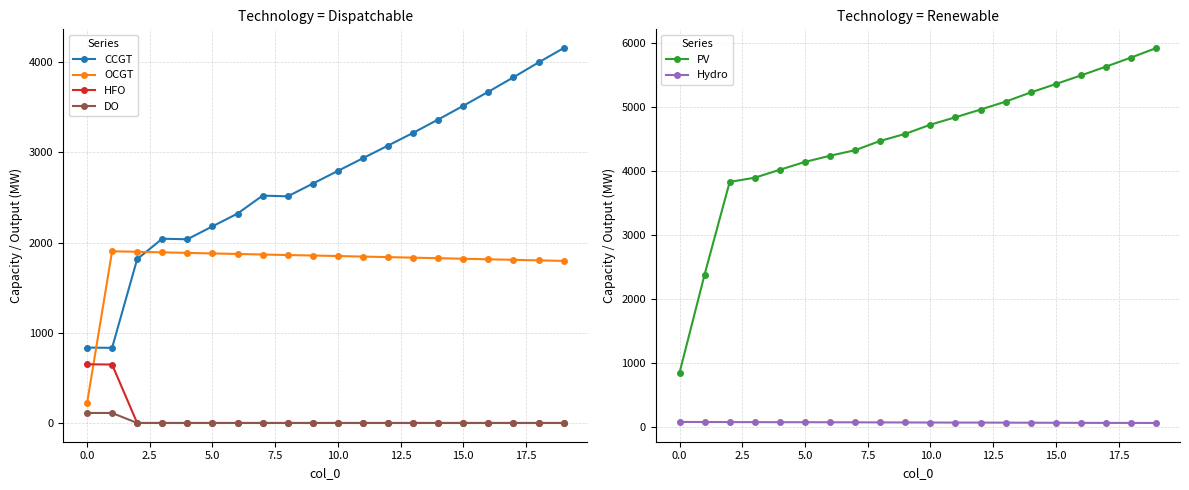

How many values in the PV series are below 4721?

10